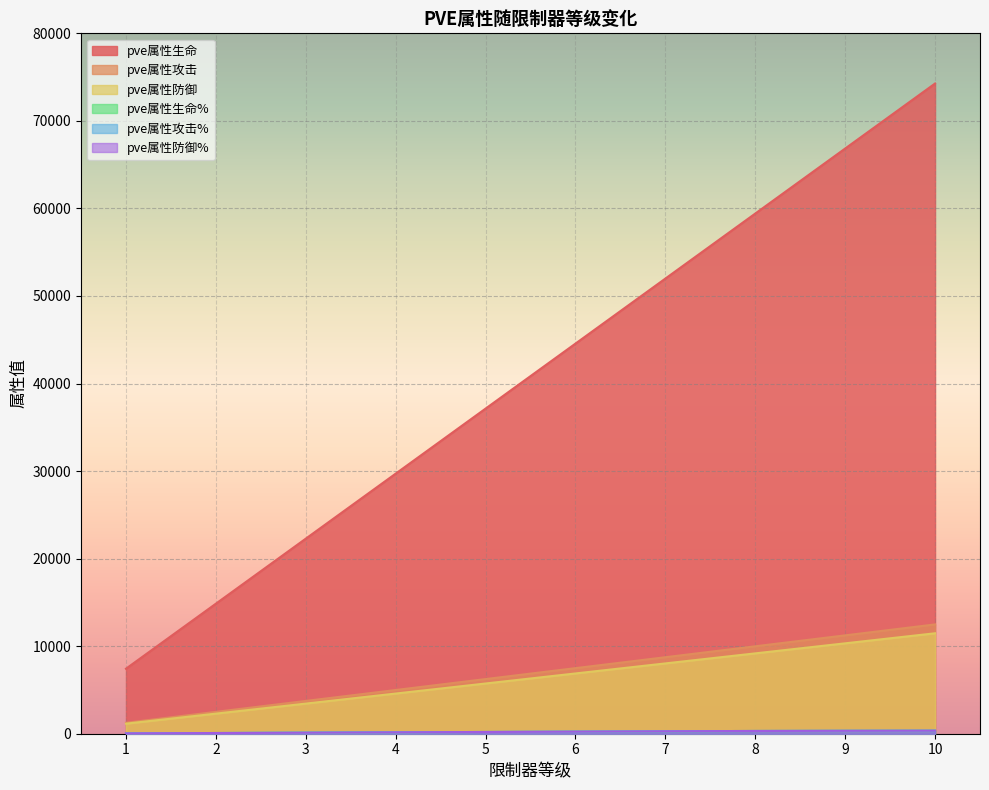

True or false: pve属性生命% and pve属性防御% intersect in this chart.

False